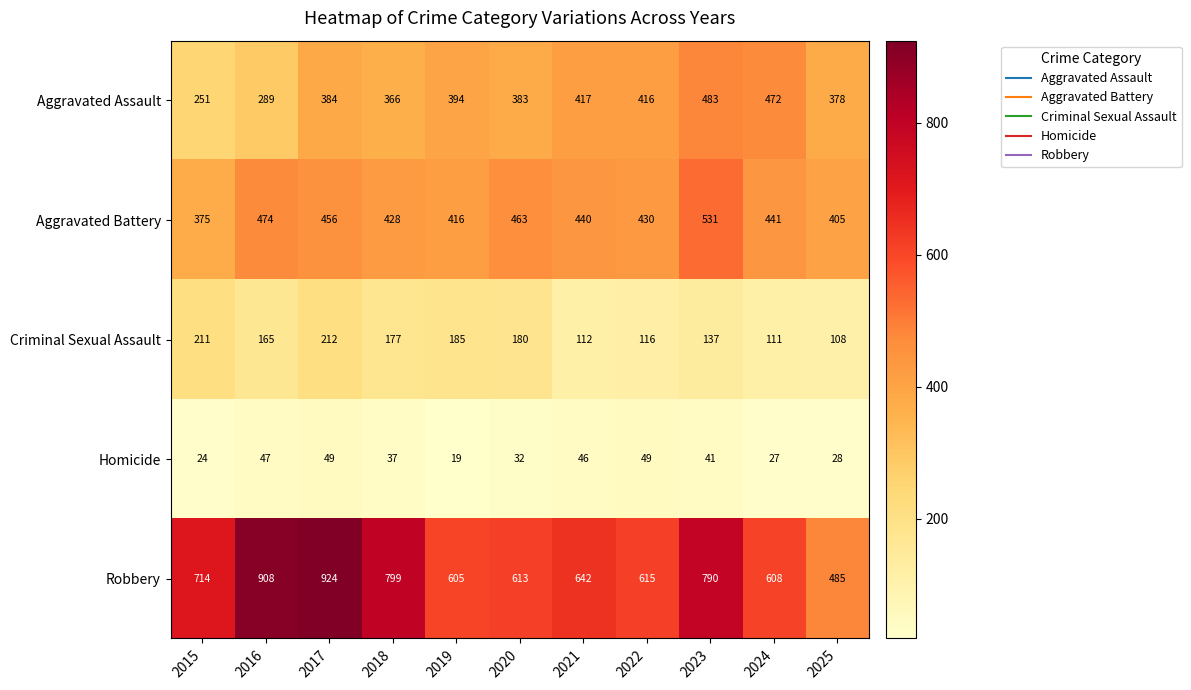

What is the spread (max minus min) of values at 2019?

586